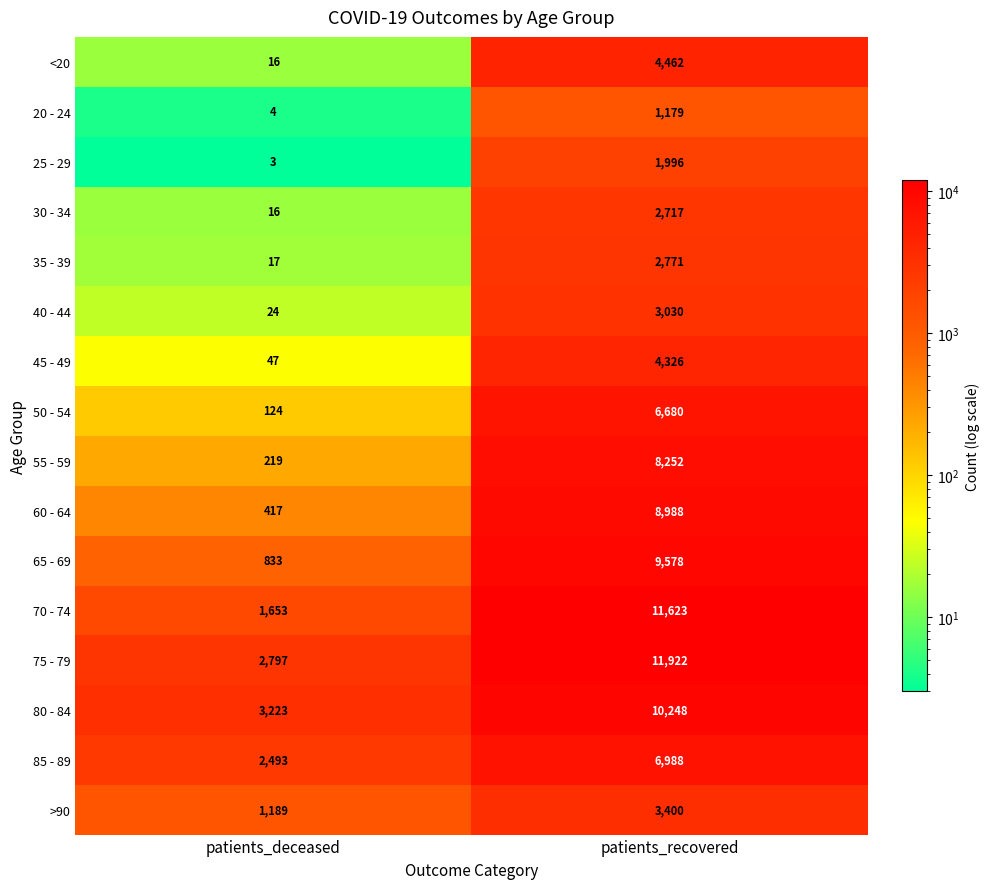

What is the spread (max minus min) of values at patients_recovered?

10743